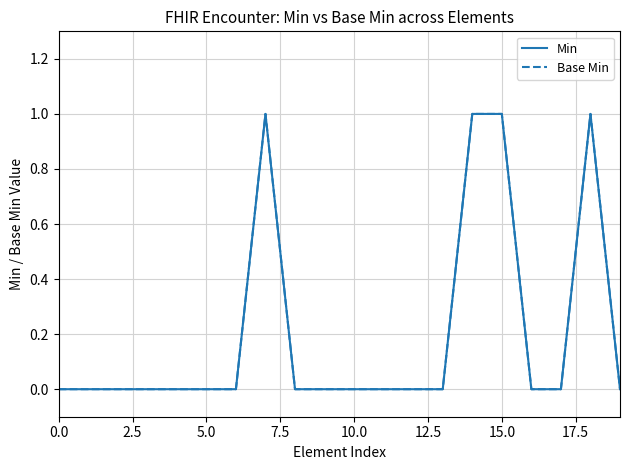

True or false: Min and Base Min intersect in this chart.

False